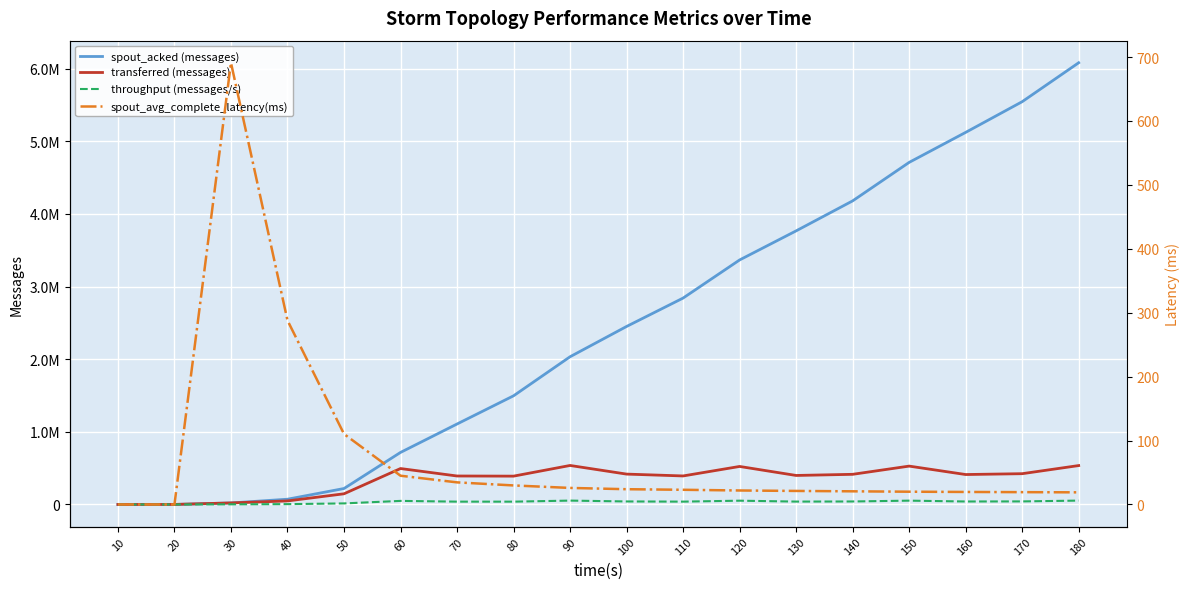

Which has a higher value, 10 or 80?

80